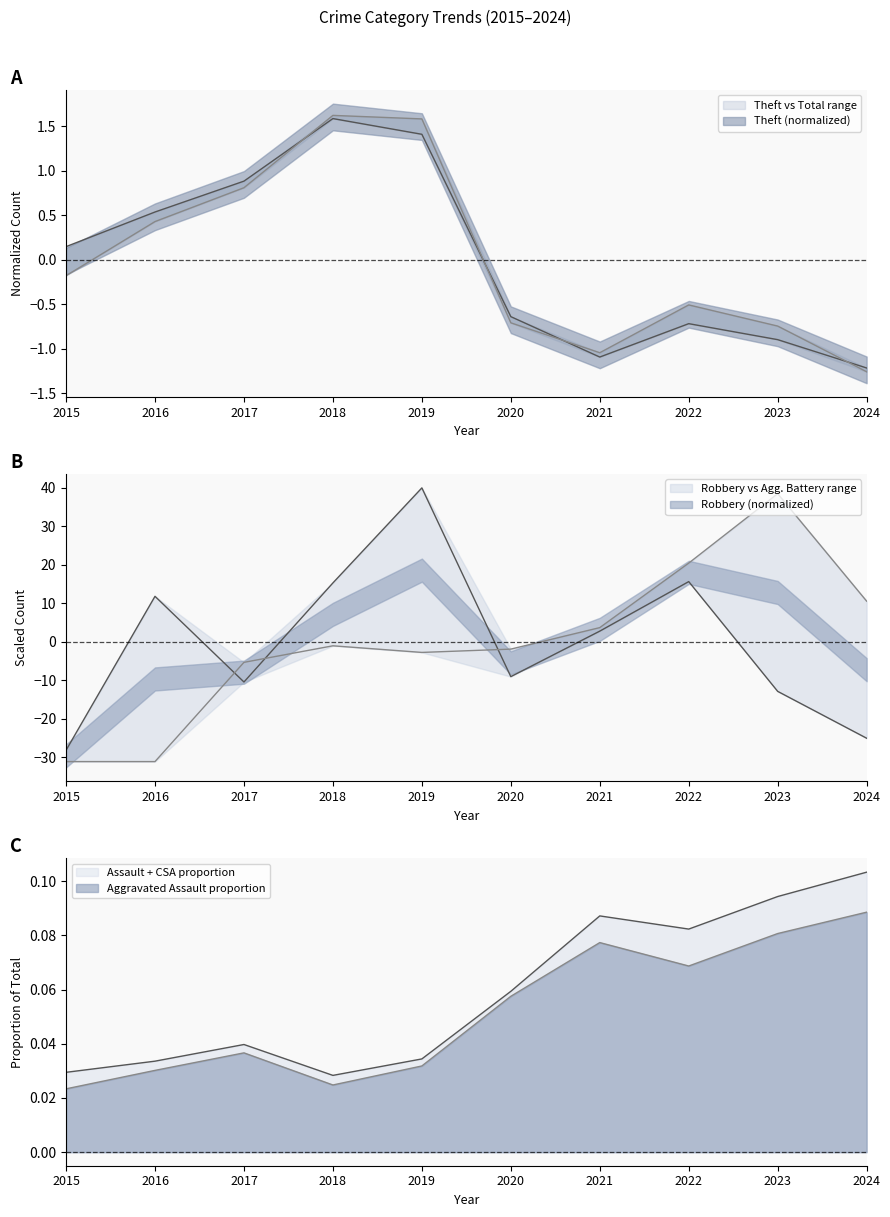

At 2019, list the series in order from smallest to largest.

Aggravated Battery, Theft, Total, Robbery